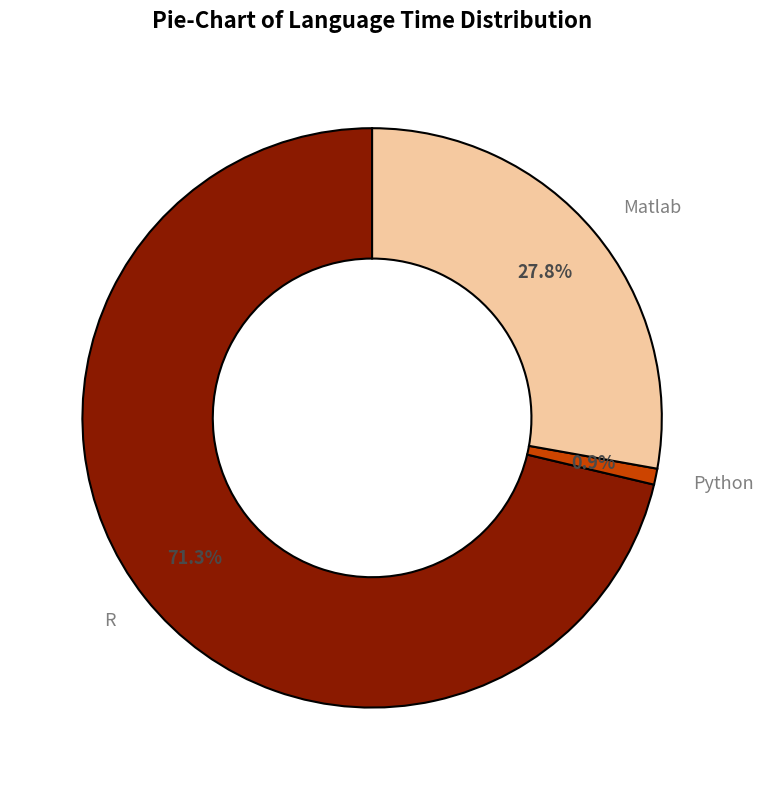

Does any single category account for the majority?

Yes